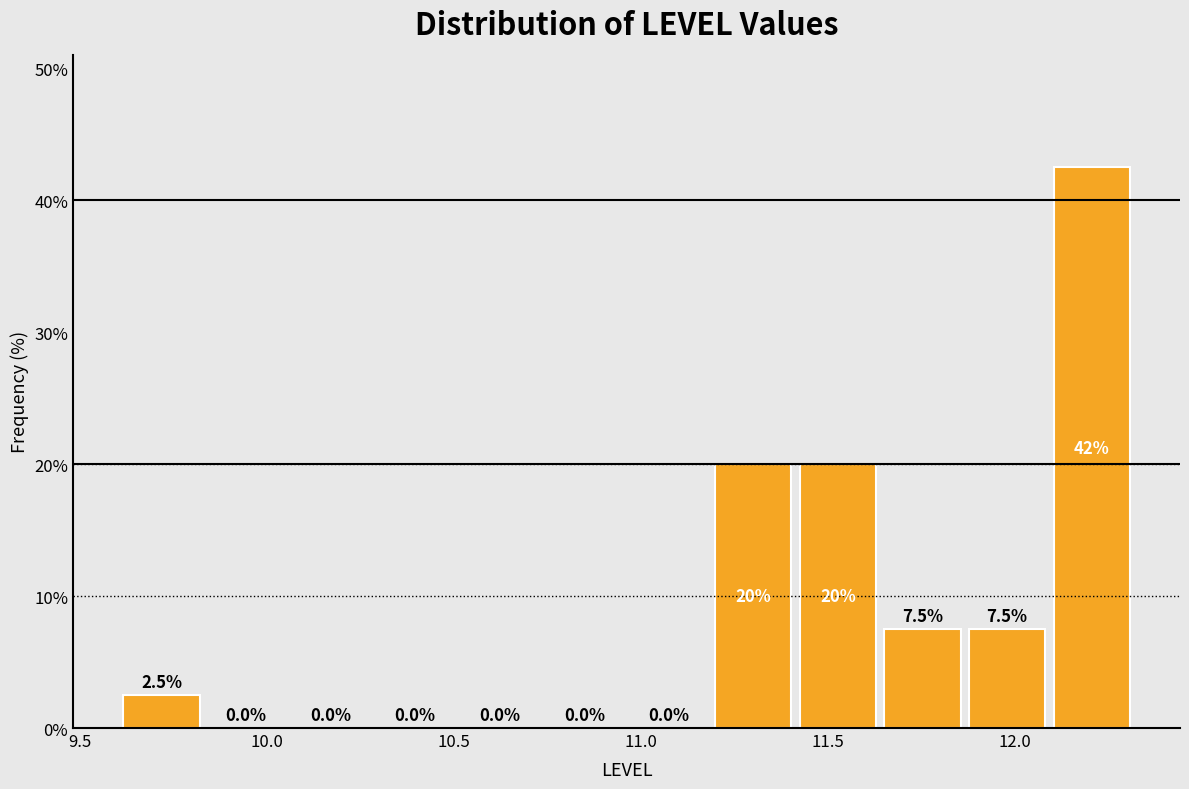

Over which range of the x-axis is the bar tallest?

12.10 to 12.30